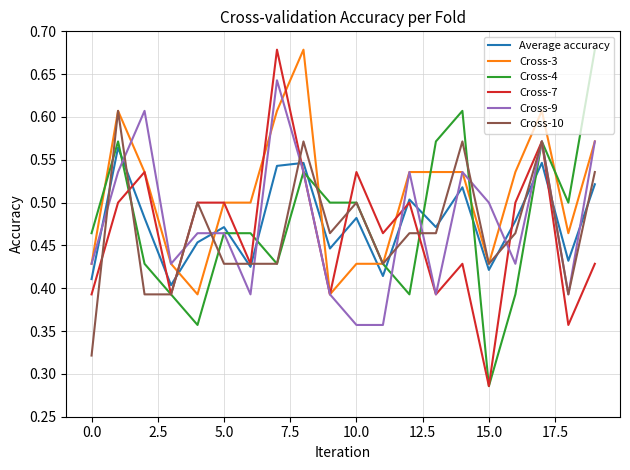

Which series has the largest total across all categories?

Cross-3